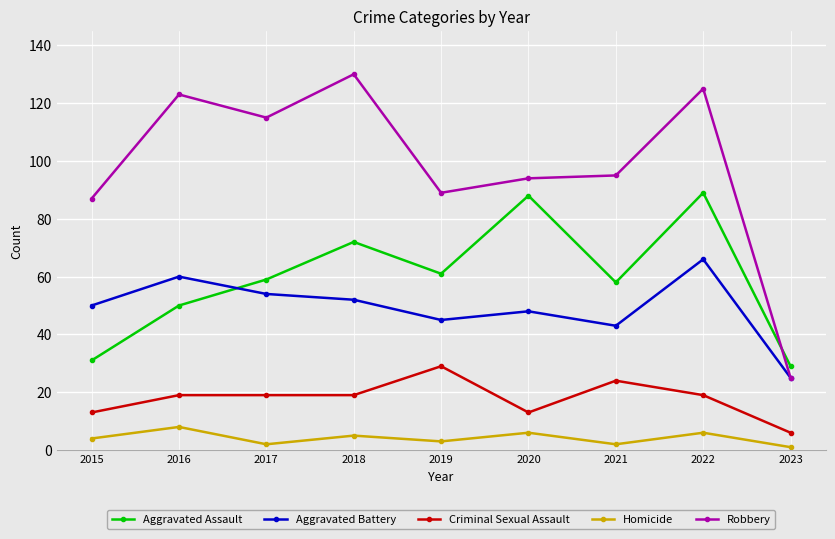

Which series has the widest spread of values?

Robbery